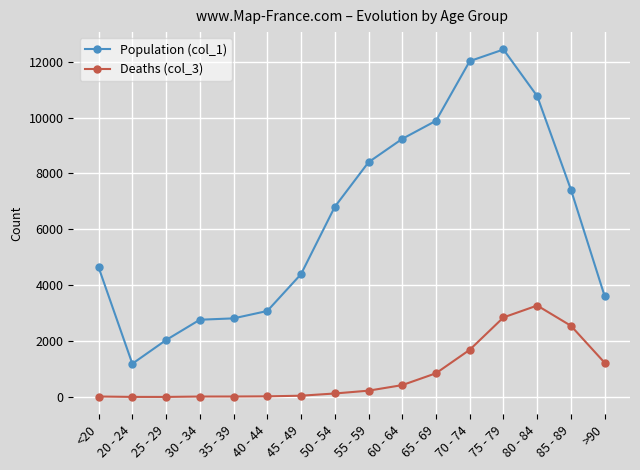

Between 35 - 39 and 70 - 74, which series saw the biggest shift?

Population (col_1)